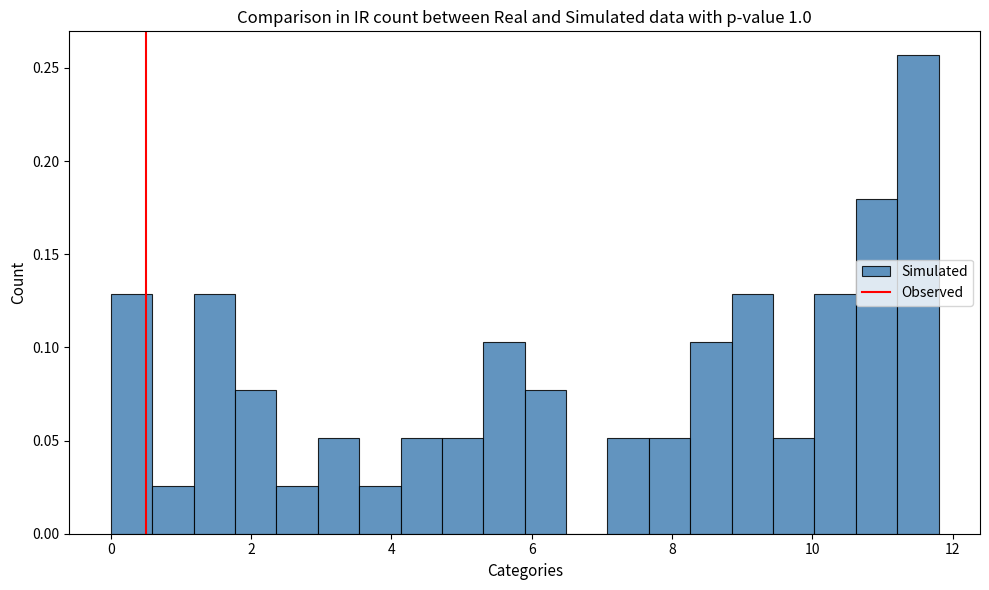

Read against the x-axis, roughly where is the centre of the tallest bar?

11.6